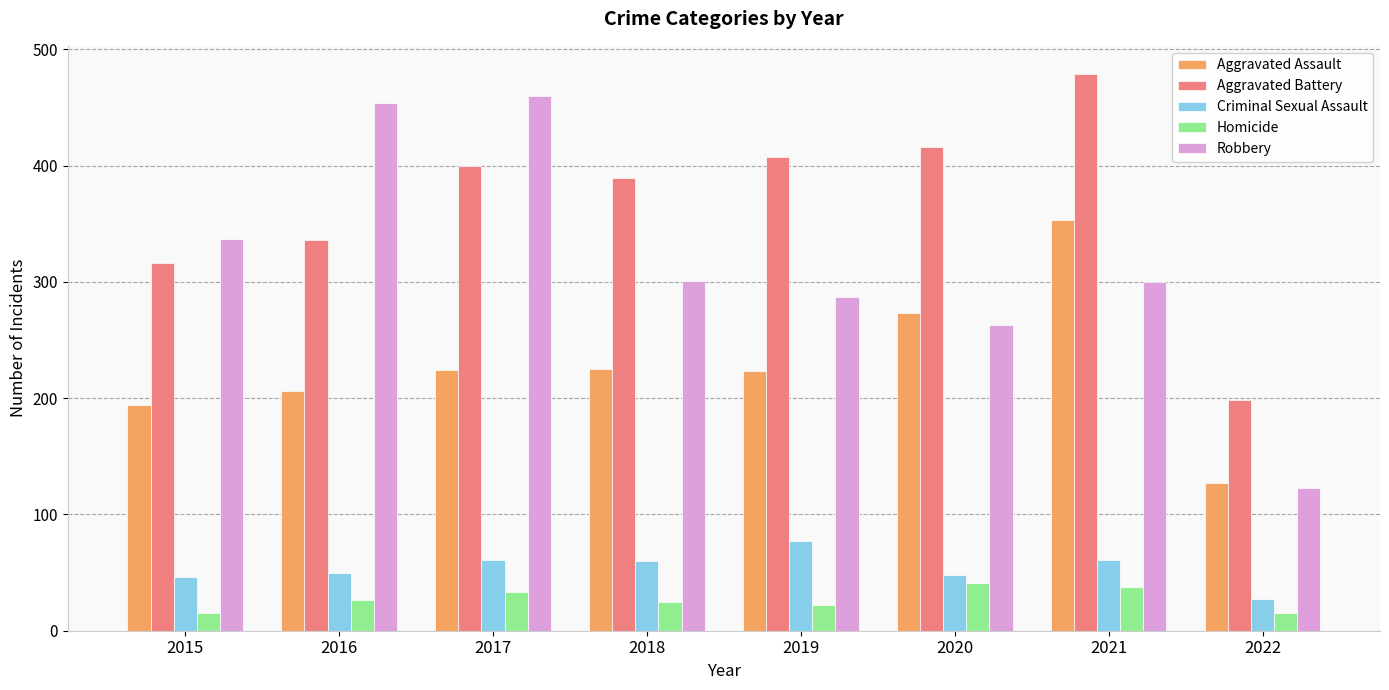

What is the minimum value shown in the chart?

15